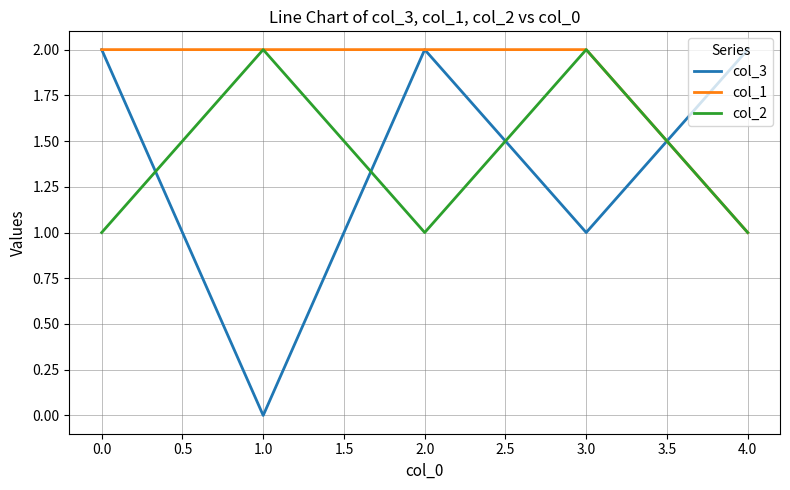

Which series has the largest total across all categories?

col_1